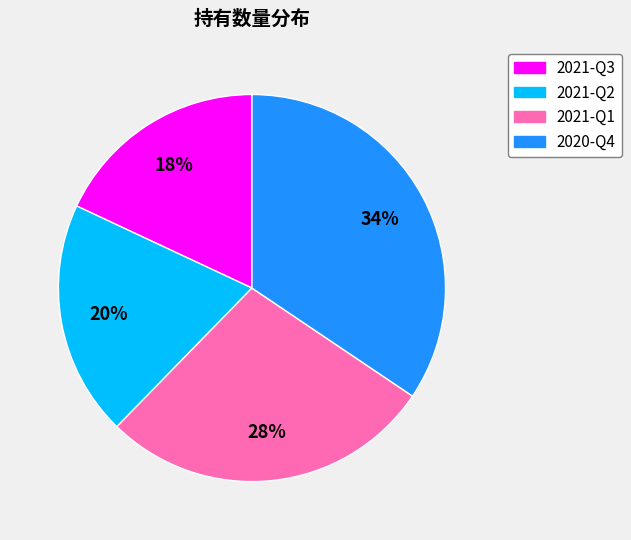

Which slice is the smallest?

2021-Q3